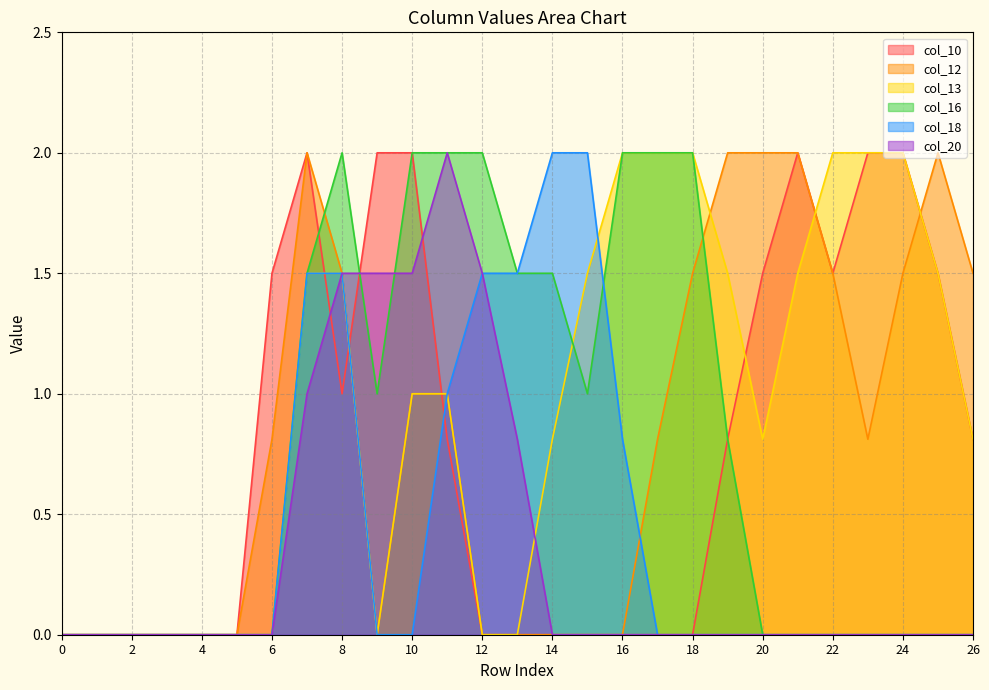

What are all the series names shown in the legend?

col_10, col_12, col_13, col_16, col_18, col_20